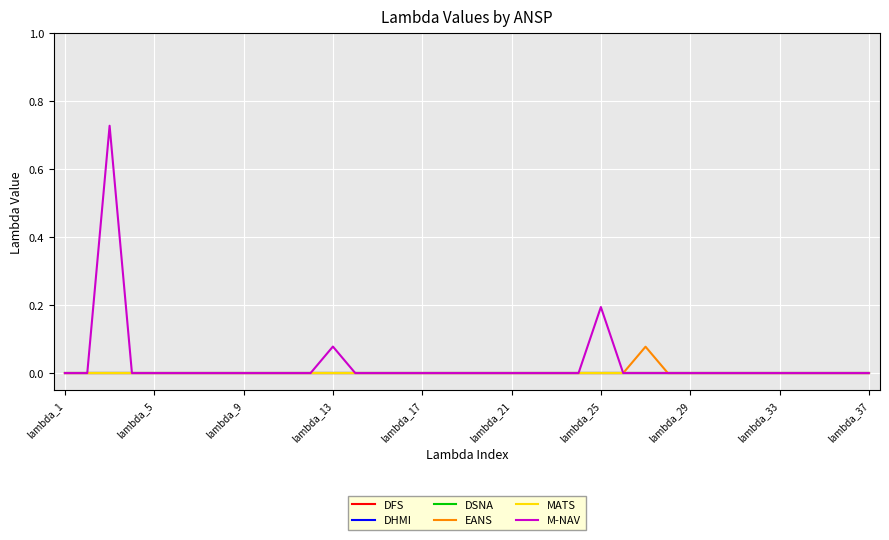

True or false: M-NAV and DSNA intersect in this chart.

False